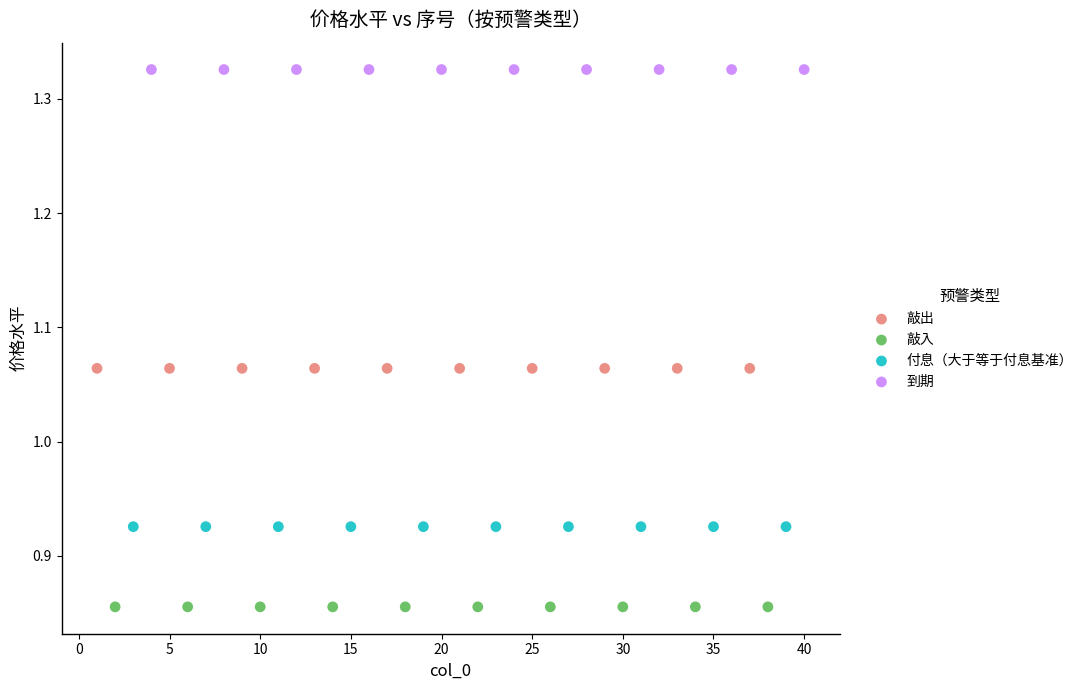

Which series reaches the minimum Y coordinate?

敲入